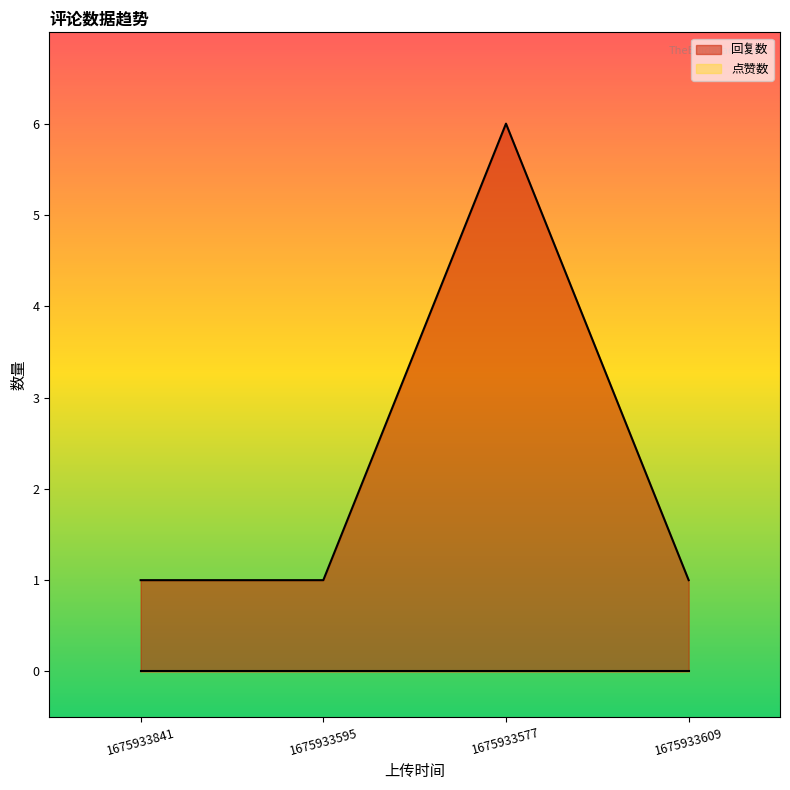

How many lines are shown in the chart?

2